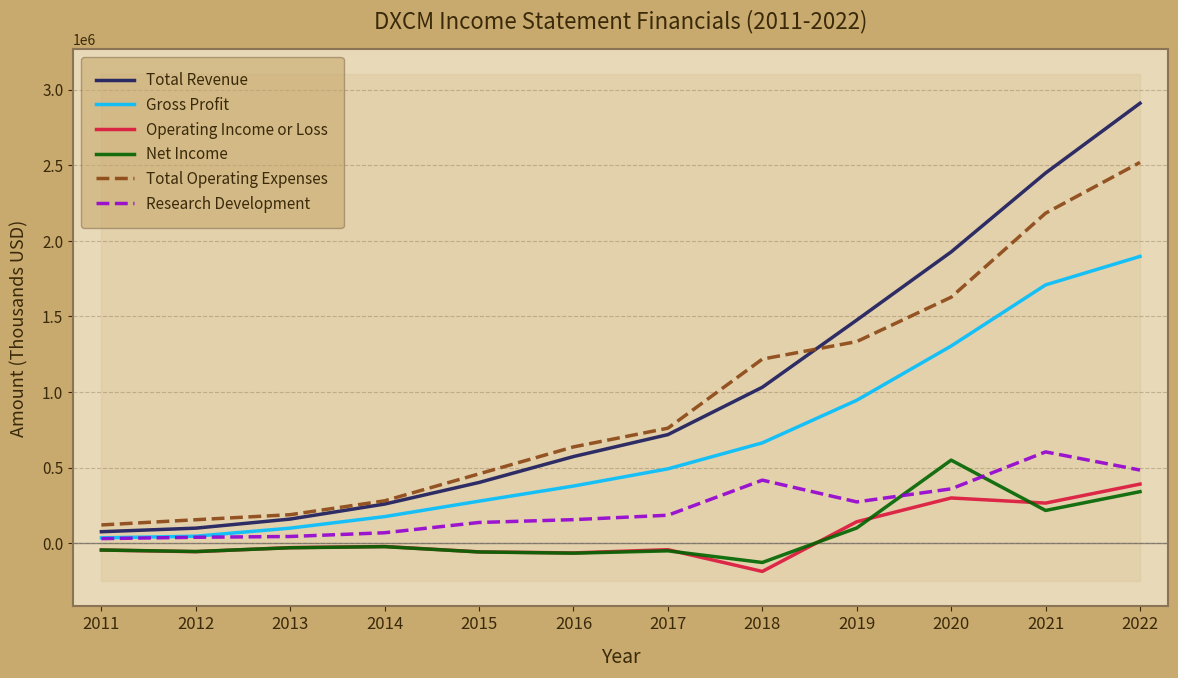

List the labels in order of Research Development value, largest first.

2021, 2022, 2018, 2020, 2019, 2017, 2016, 2015, 2014, 2013, 2012, 2011